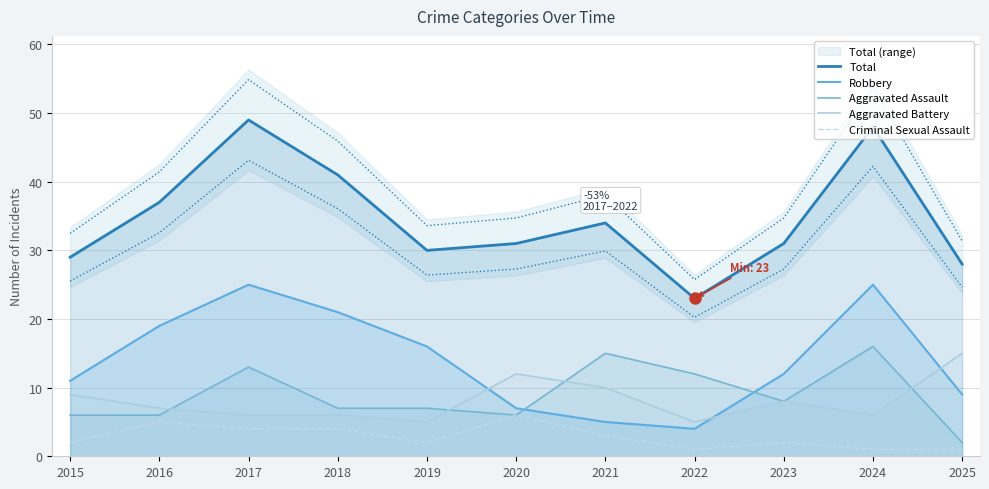

What is the value of the Robbery point at the 3rd from the left?

25